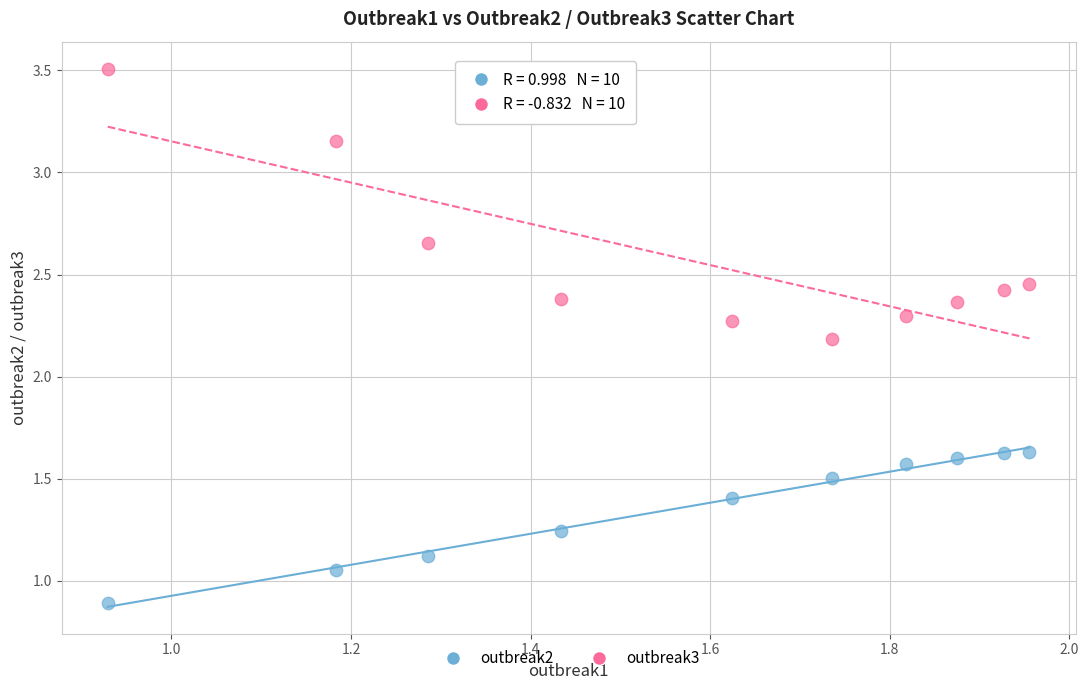

Across all series, what Y value is closest to 2?

2.2